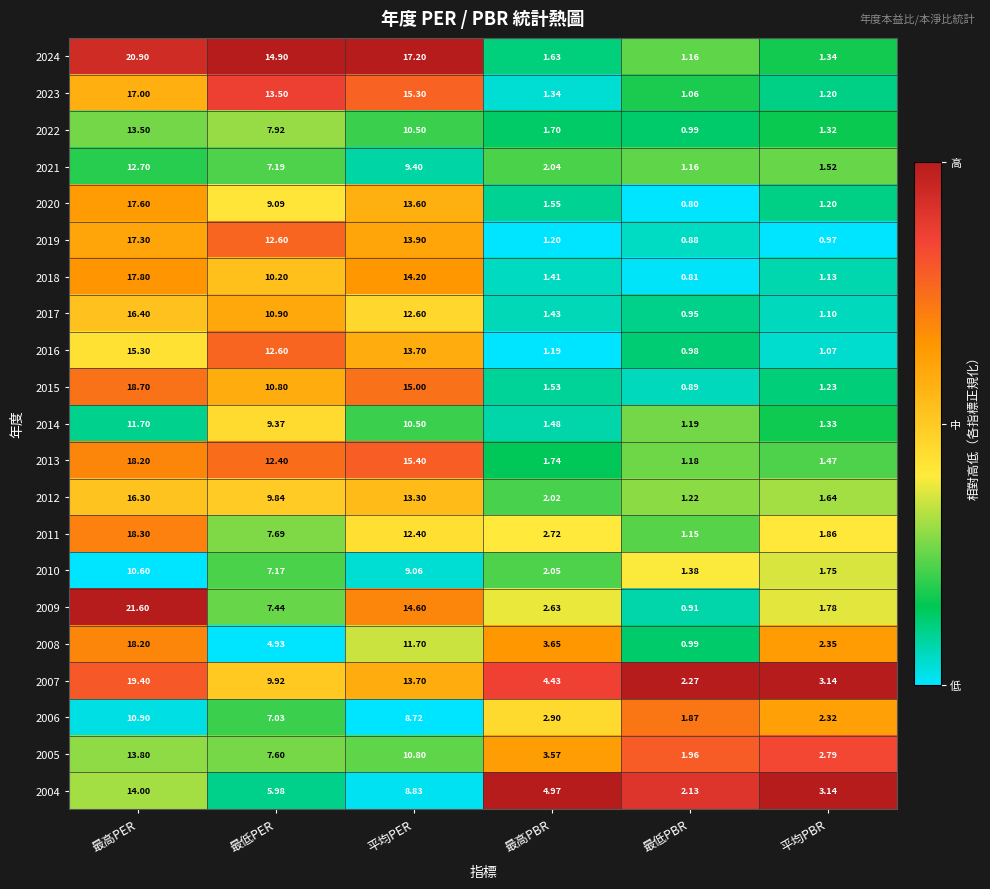

Rank the categories by 2008 value from highest to lowest.

最高PER, 平均PER, 最低PER, 最高PBR, 平均PBR, 最低PBR